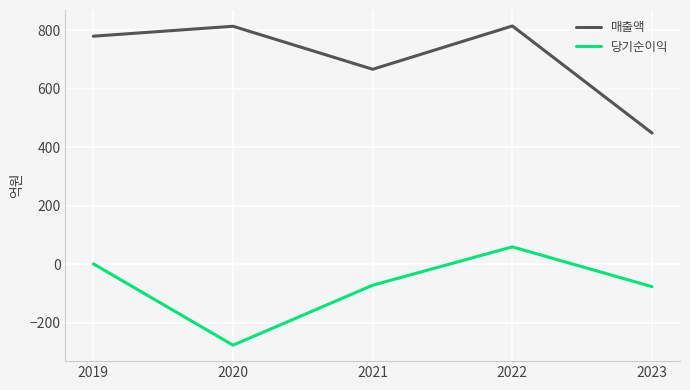

Where is the first local minimum for 매출액?

2021